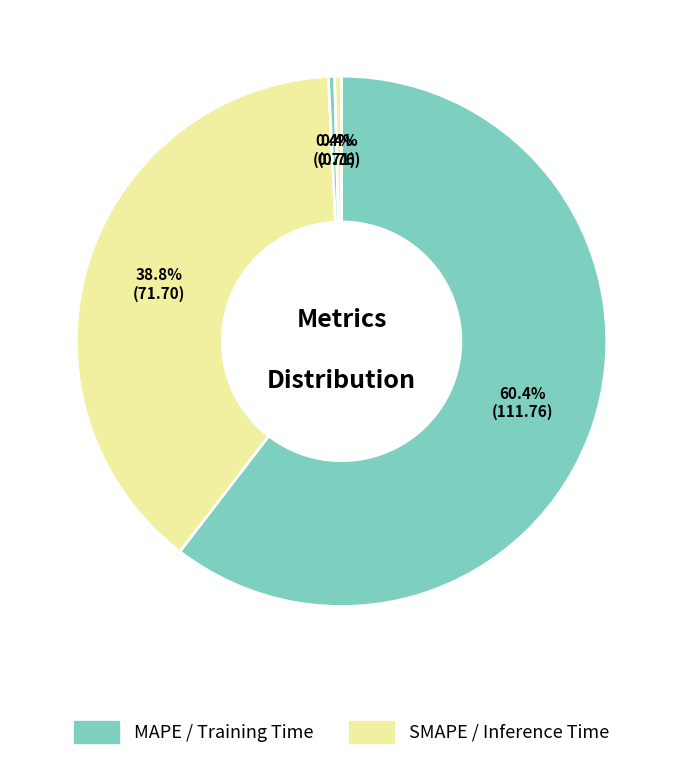

Count the number of slices in the pie.

4